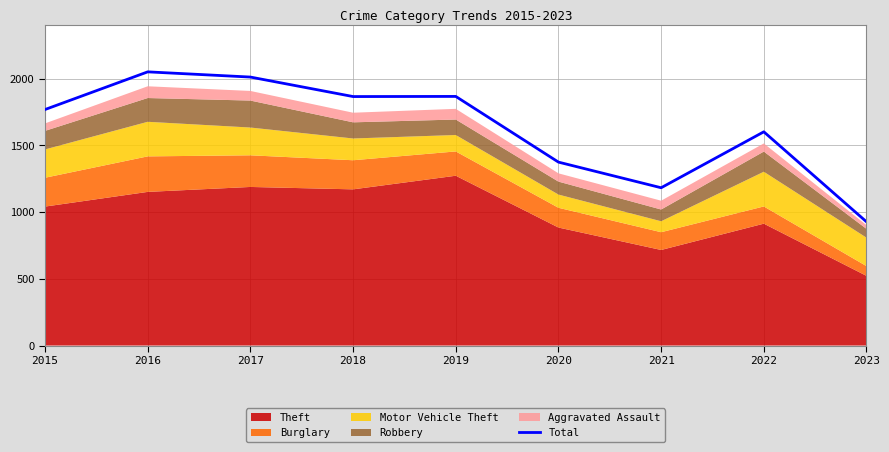

Reading left to right, what are all the values shown in this chart?

2015=1768	2016=2050	2017=2011	2018=1865	2019=1866	2020=1374	2021=1182	2022=1601	2023=927